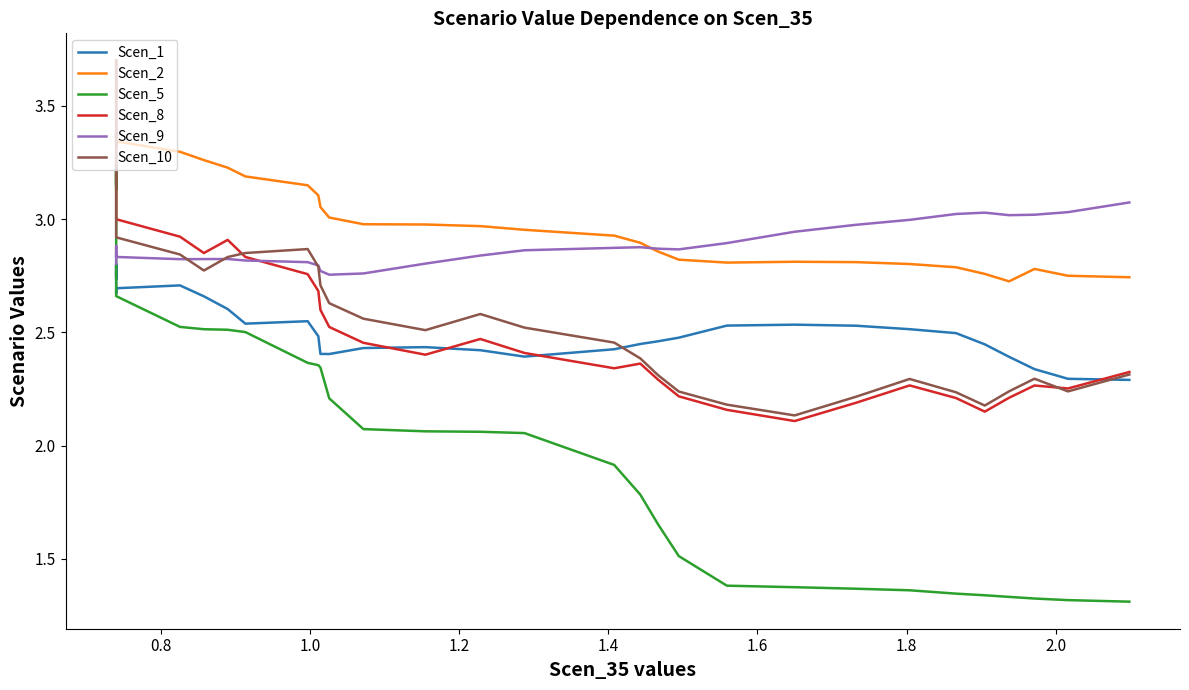

Which series has the largest total across all categories?

Scen_2